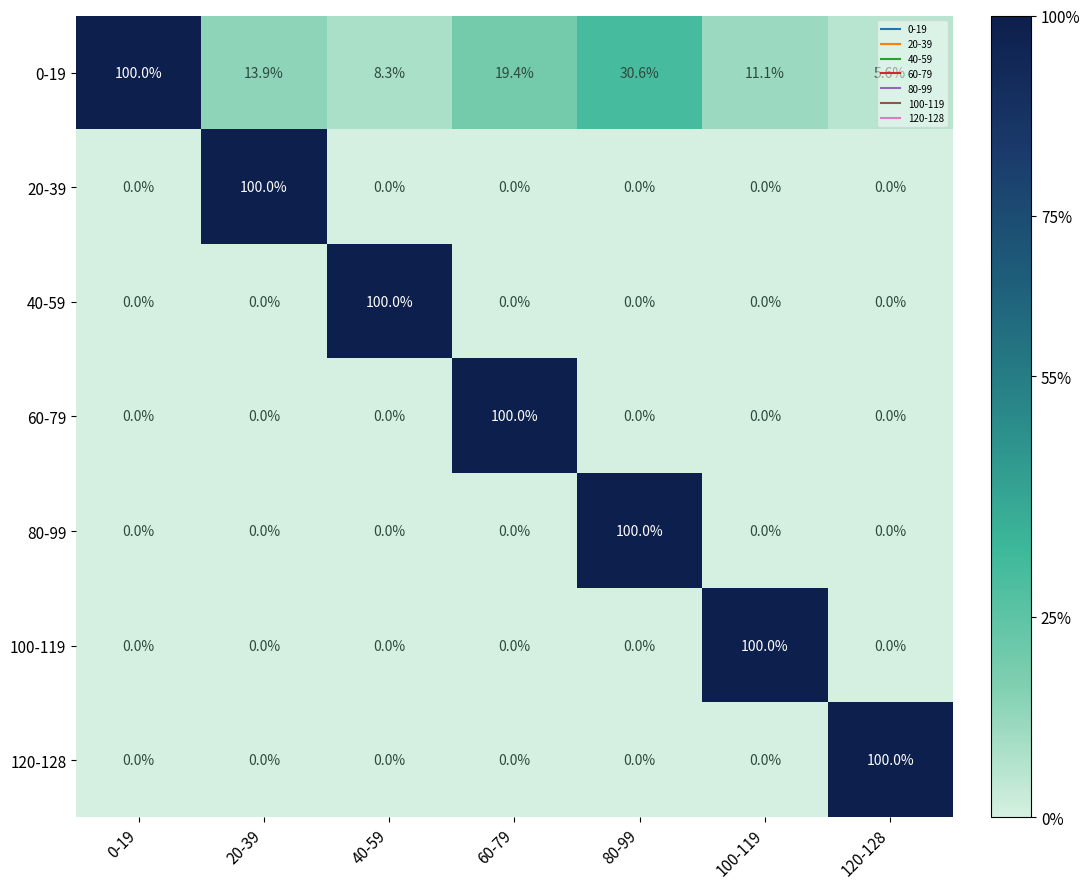

What is the spread (max minus min) of values at 20-39?

100.0